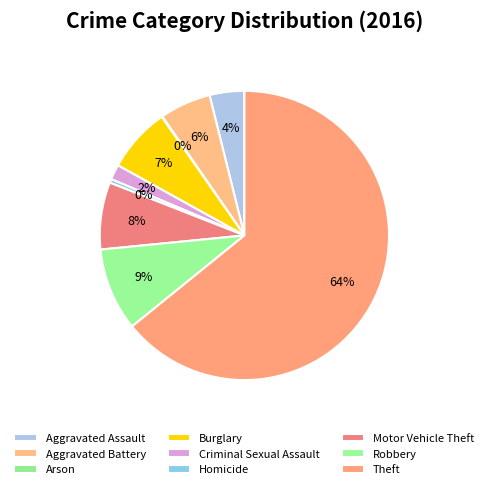

How many slices are in this pie chart?

9